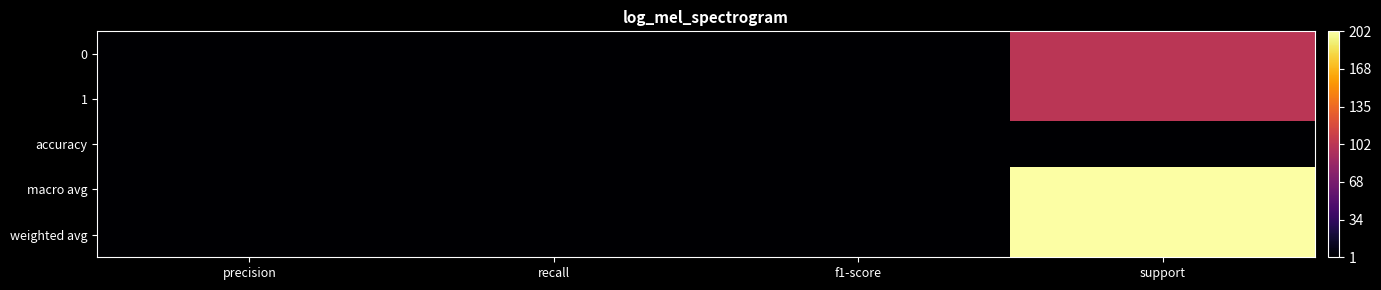

At which category is the sum across all series the highest?

support